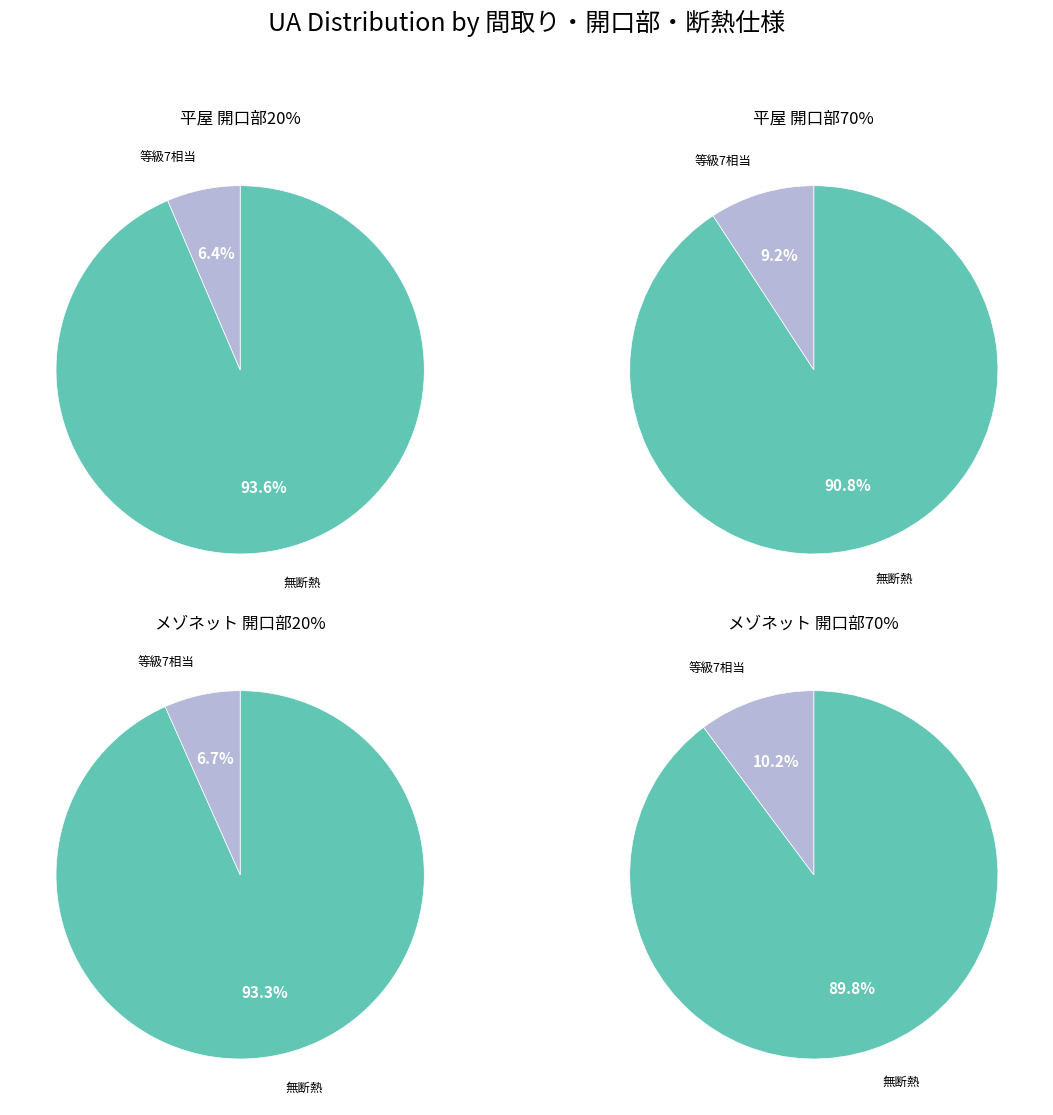

How many segments does this pie chart have?

8